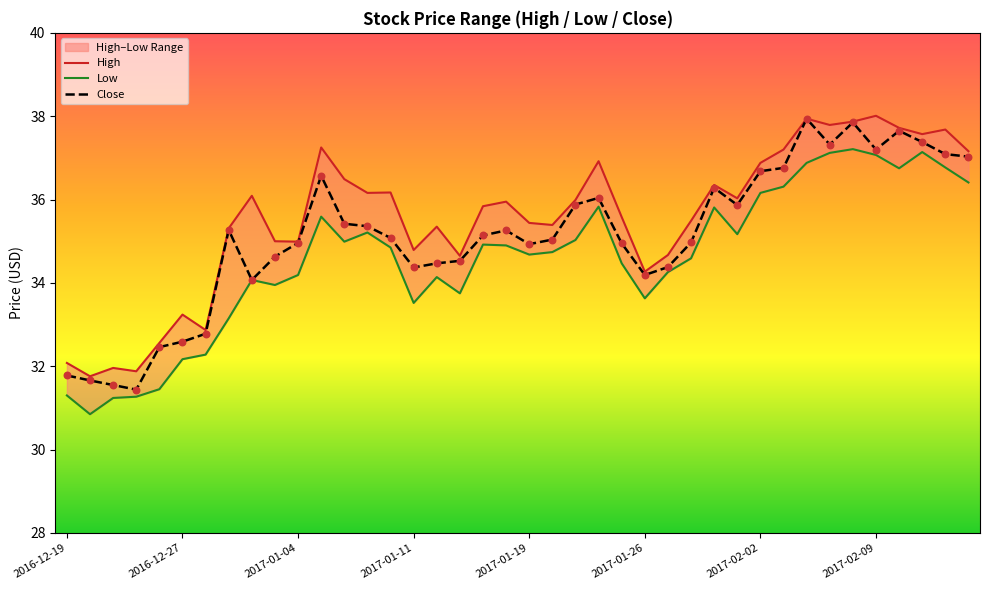

Is it true that Close equals 34.9 at 2017-01-19?

True